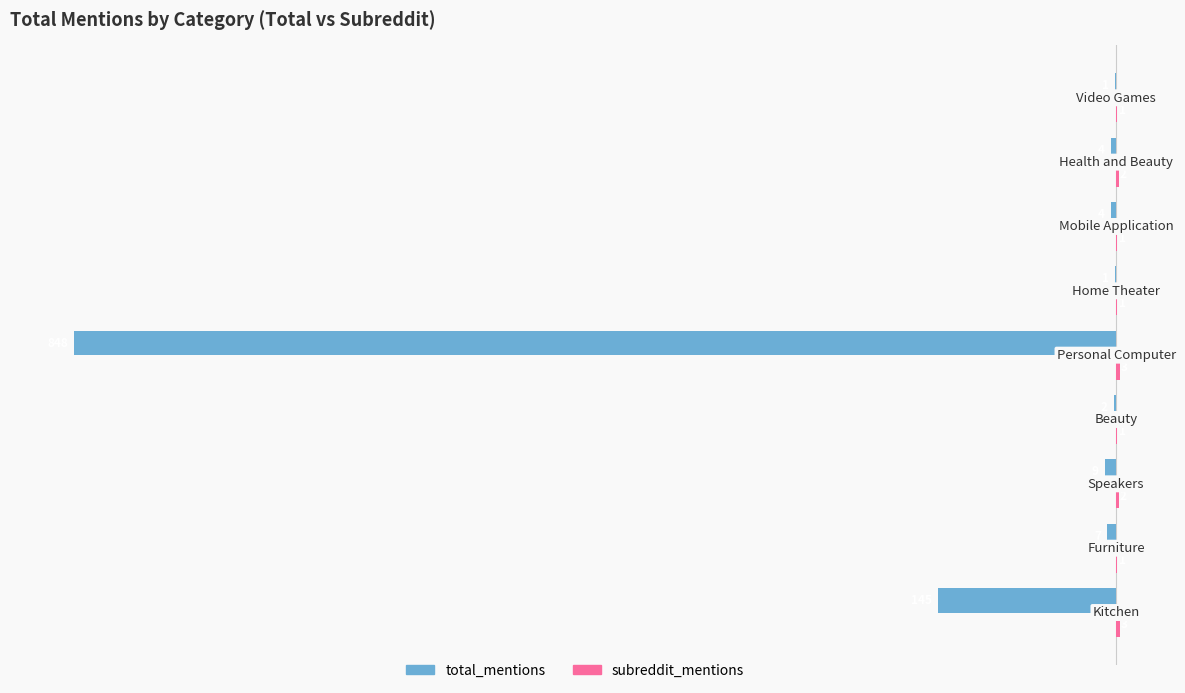

How many series are shown in this chart?

2